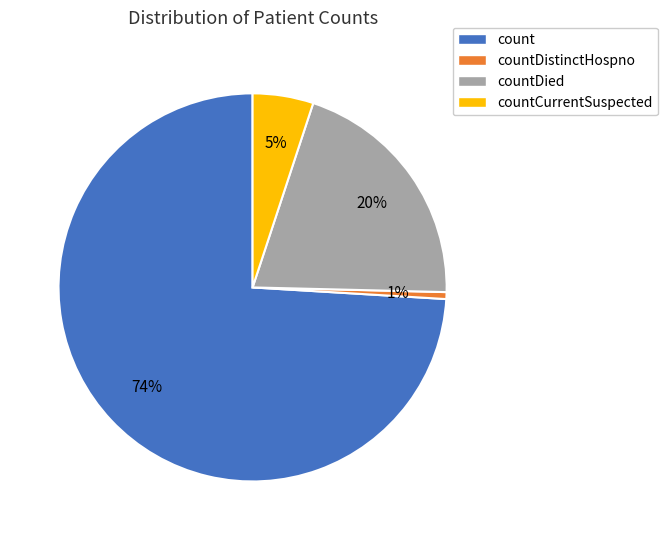

Is there a majority slice in this chart?

Yes